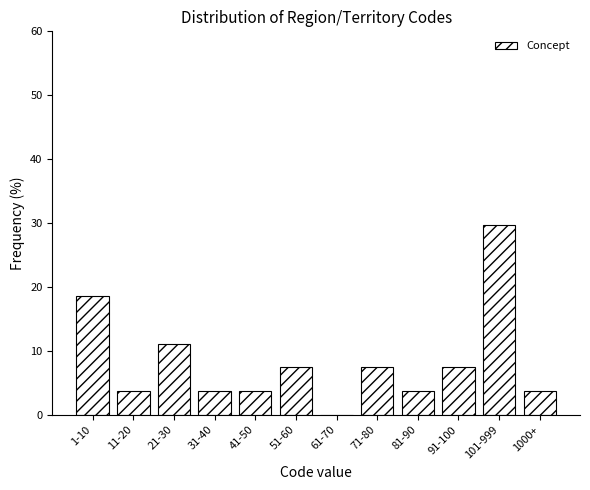

Reading right to left, transcribe all the data shown in this chart.

1000+=3.7	101-999=29.6	91-100=7.4	81-90=3.7	71-80=7.4	61-70=0.0	51-60=7.4	41-50=3.7	31-40=3.7	21-30=11.1	11-20=3.7	1-10=18.5